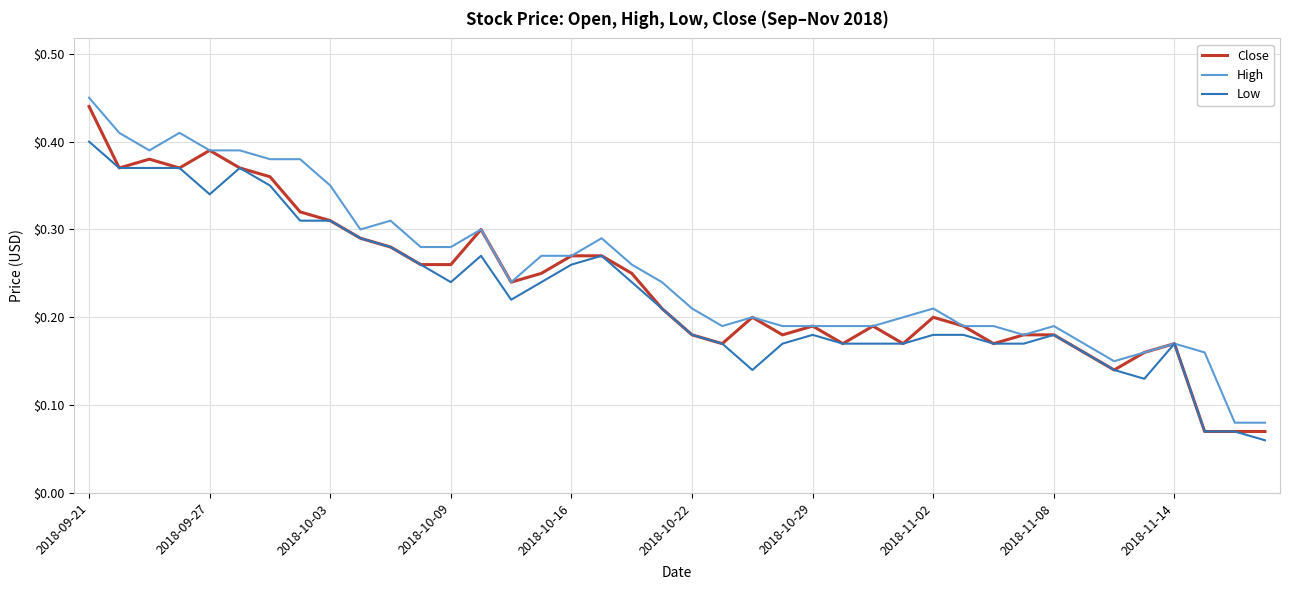

Does the chart display data point markers on the line(s)?

No